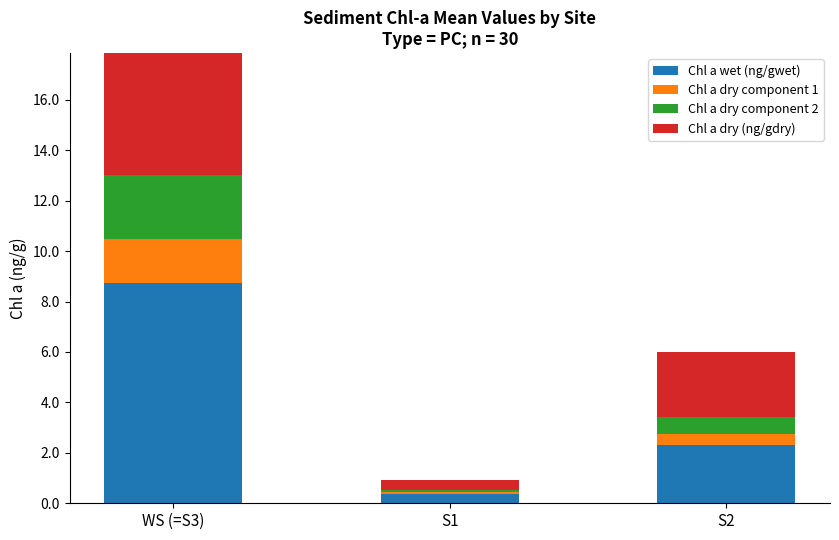

What are all the series names shown in the legend?

Chl a wet (ng/gwet), Chl a dry component 1, Chl a dry component 2, Chl a dry (ng/gdry)